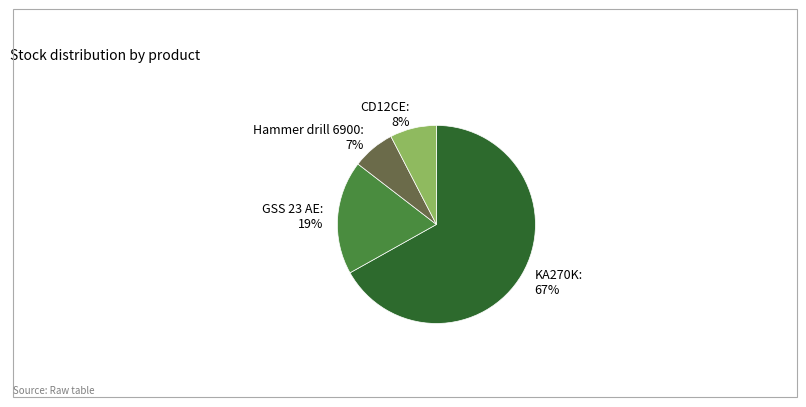

How many slices are in this pie chart?

4